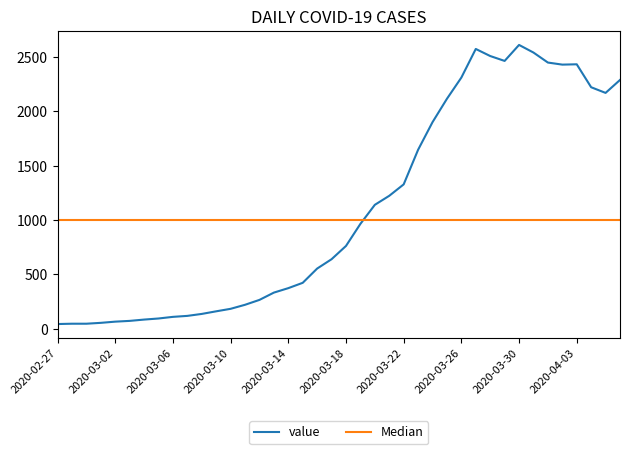

What is the change in value from 2020-03-03 to 2020-03-16?

+481